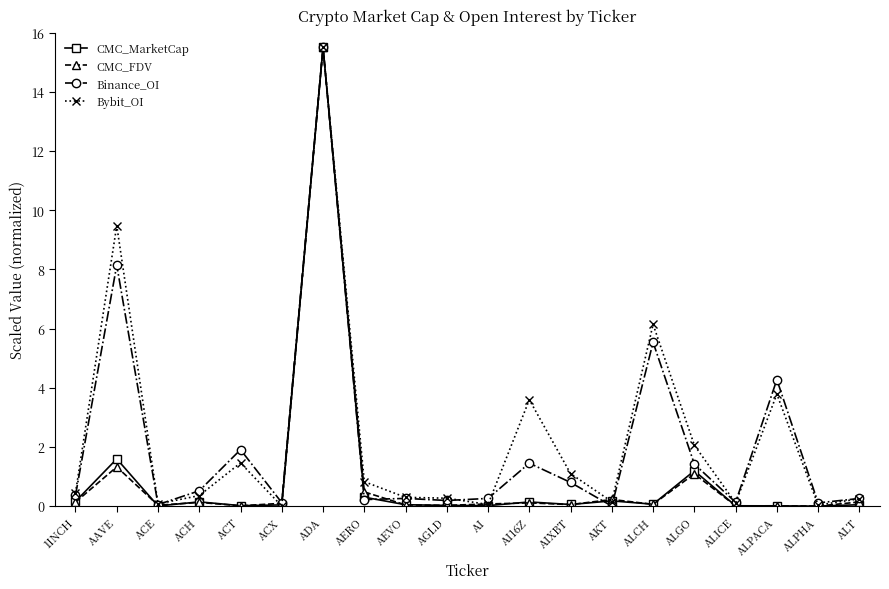

True or false: Binance_OI has more than 2 points higher than both neighbors.

True